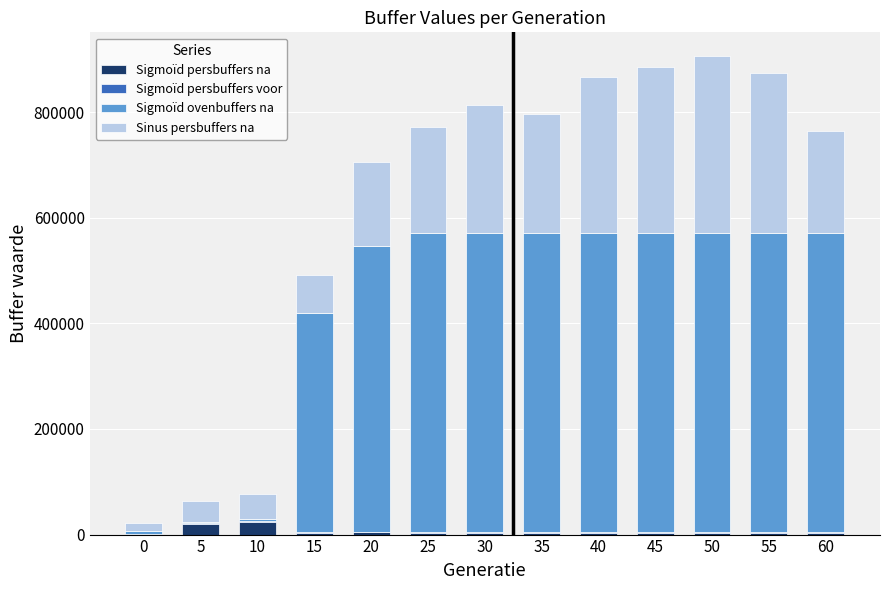

What is the sum of all Sigmoïd persbuffers na values?

84171